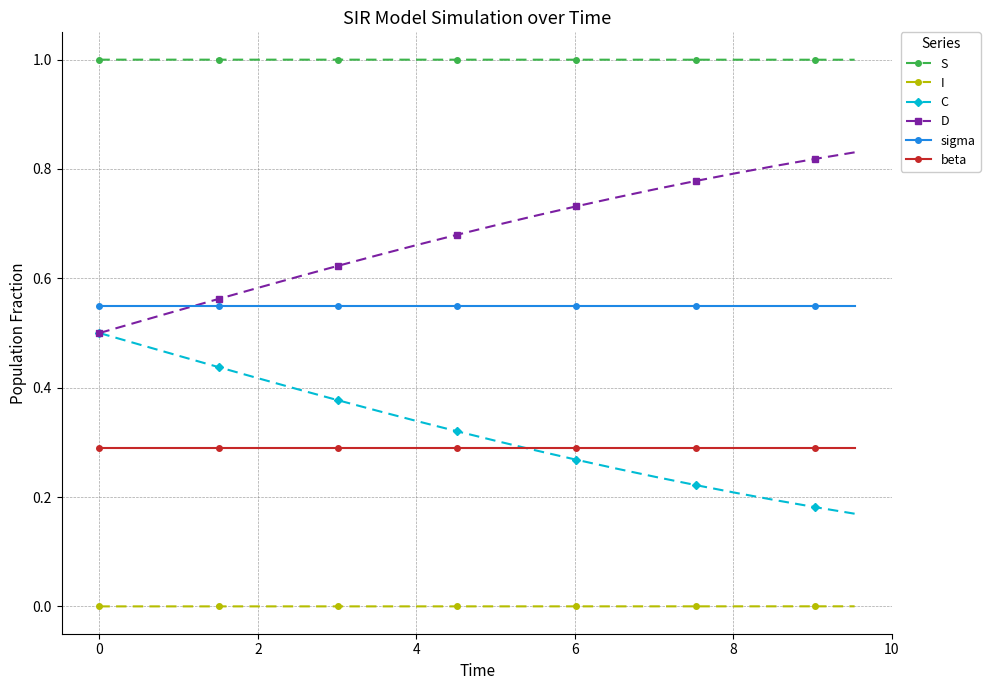

List the series in order of their peak value, highest first.

S, D, sigma, C, beta, I